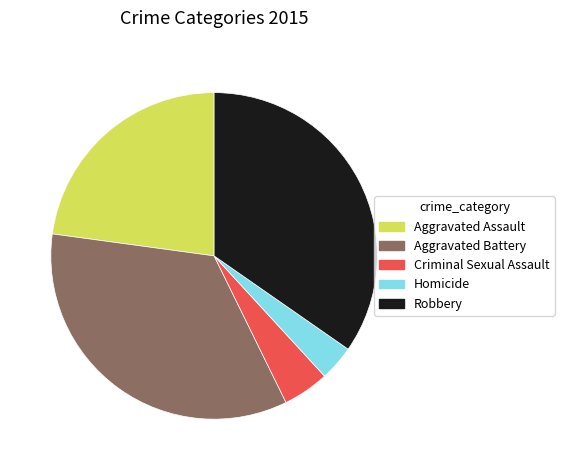

Which category has the smallest portion of the pie?

Homicide